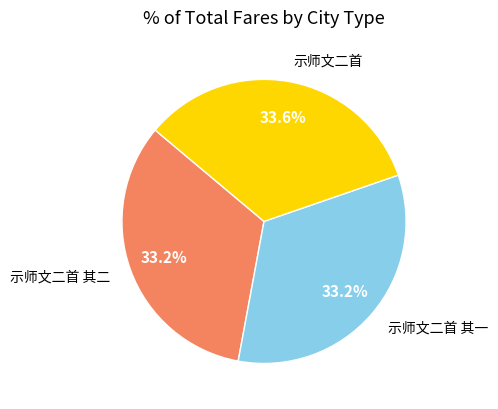

To the nearest percent, what is the average slice percentage?

33%